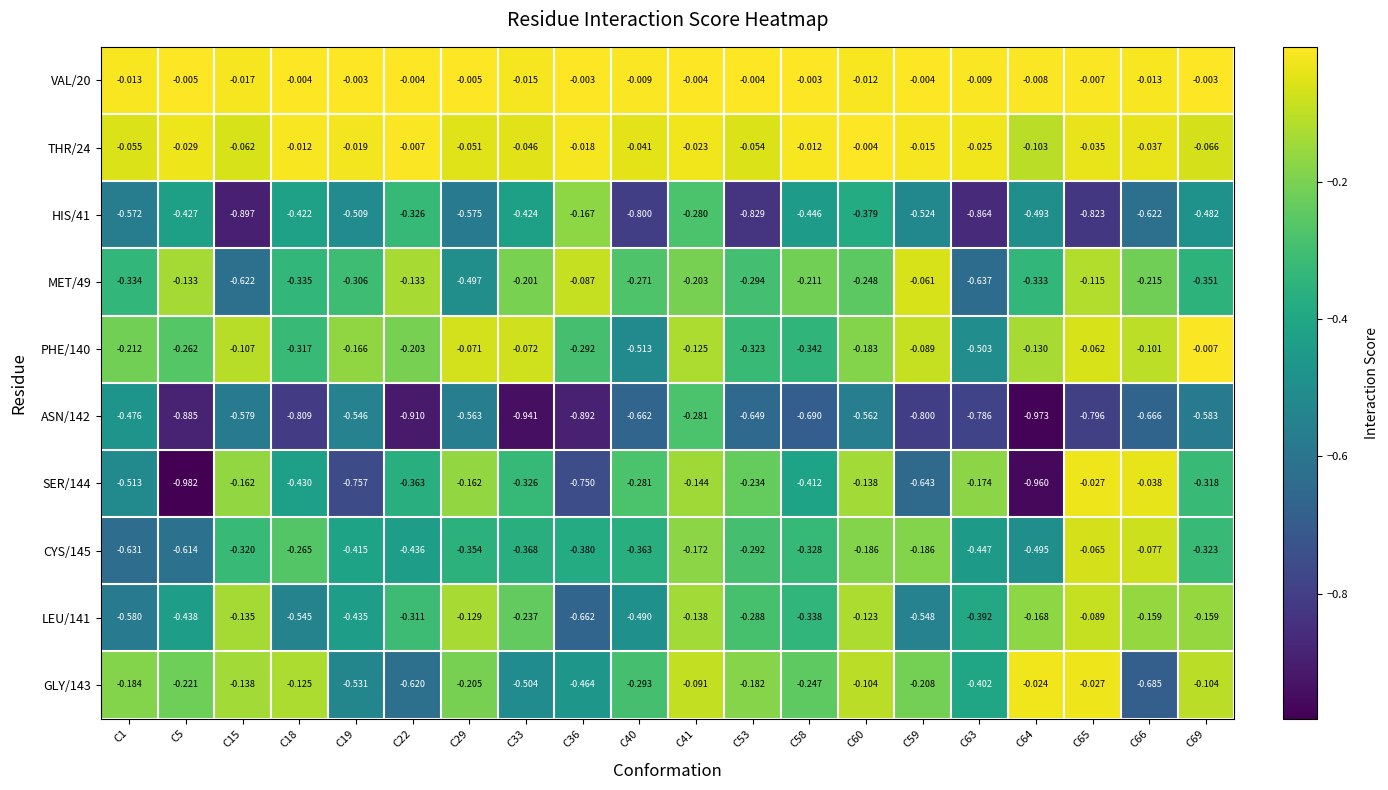

What is the total value across all series at C5?

-4.0